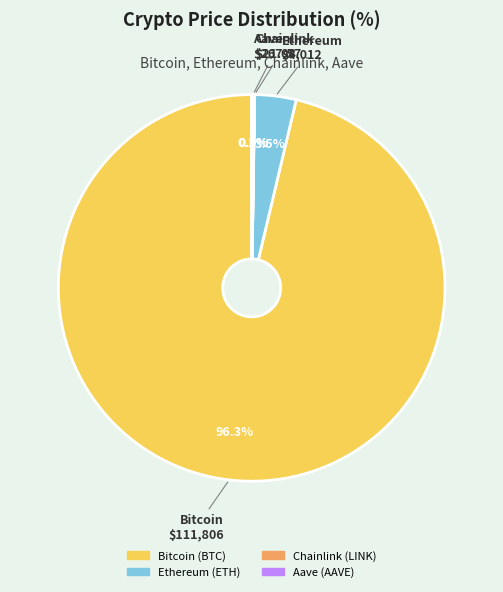

What is the largest slice in the pie chart?

Bitcoin $111,806